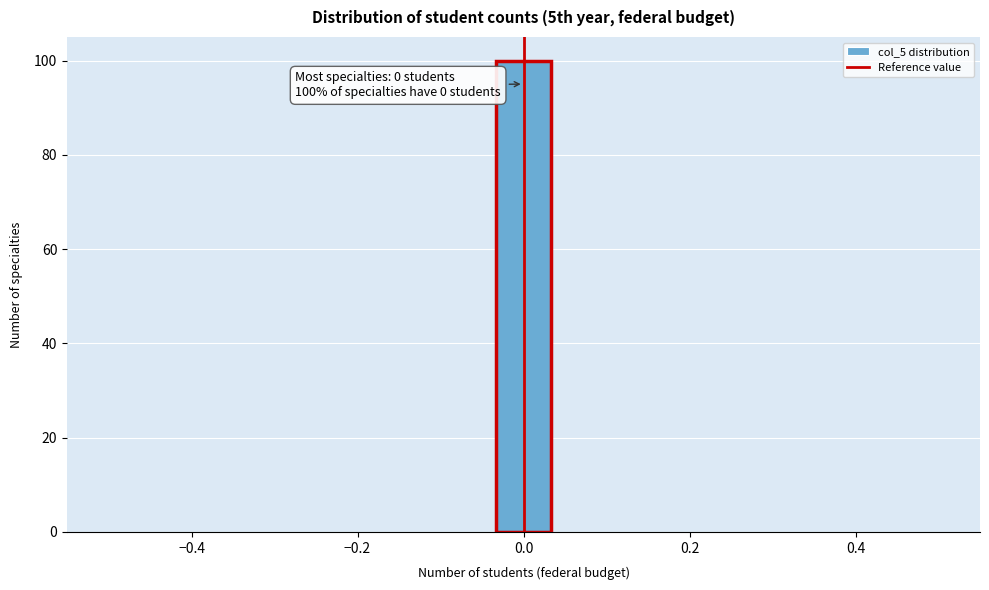

Read against the x-axis, roughly where is the centre of the tallest bar?

0.00